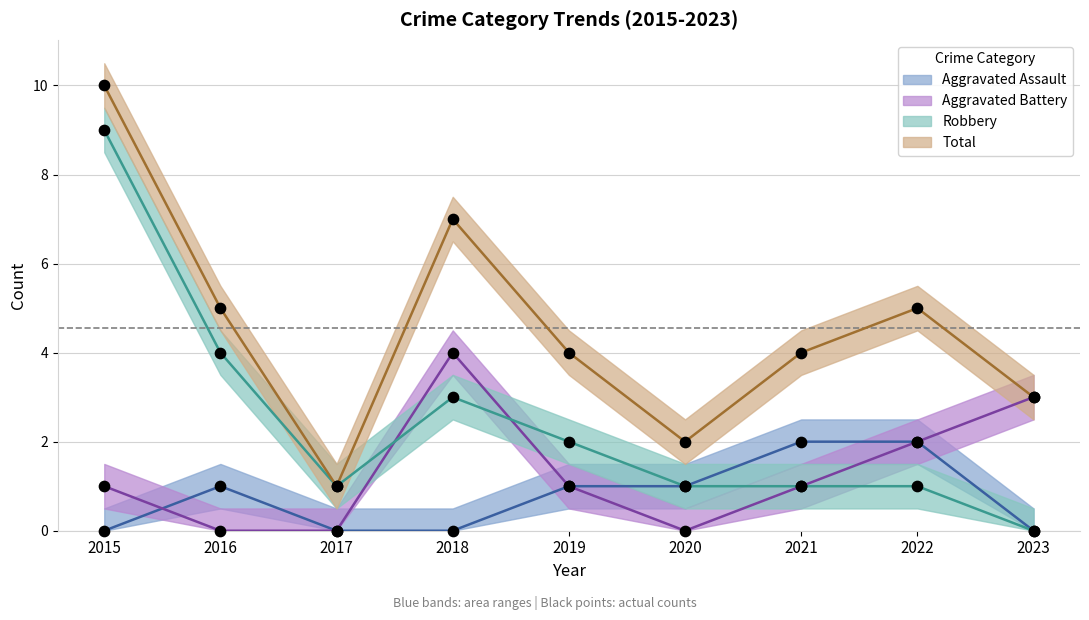

At which category is the sum across all series the highest?

2015